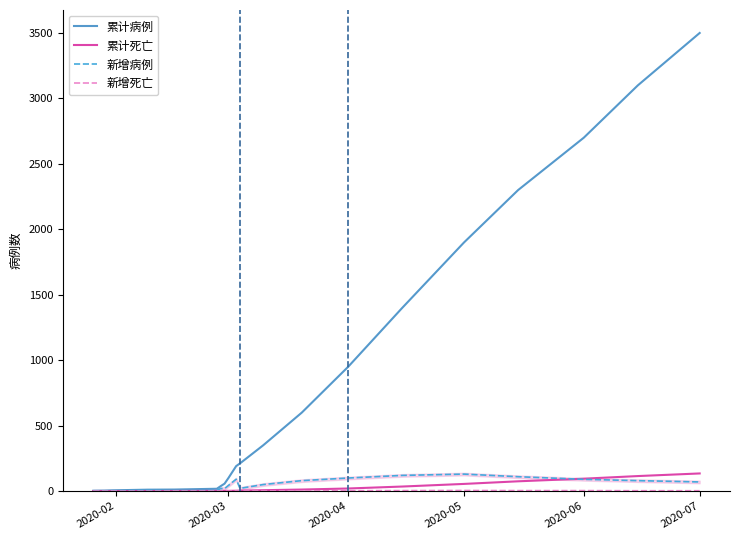

True or false: 累计病例 and 新增病例 intersect in this chart.

False